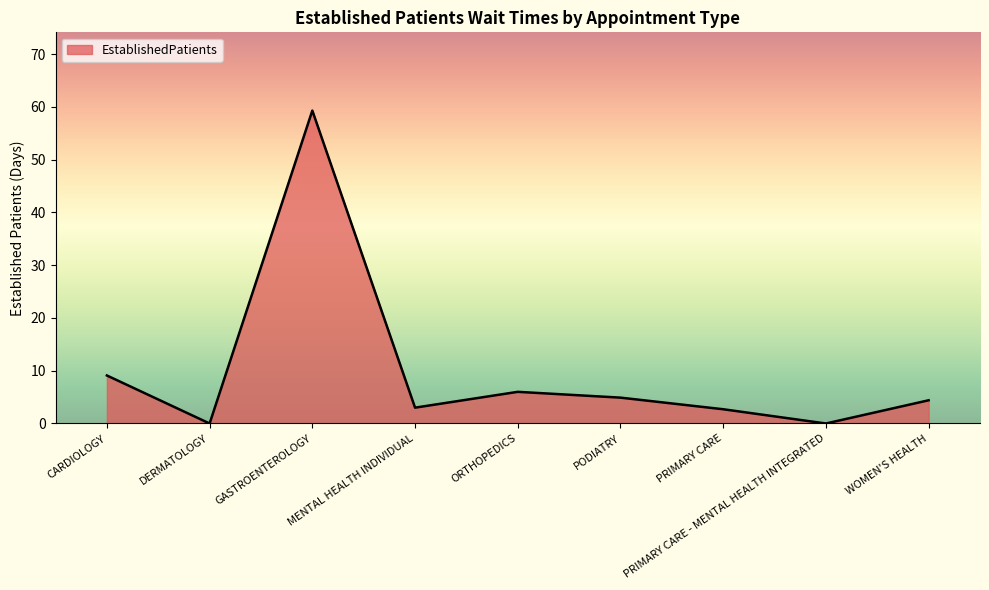

What position from the right is DERMATOLOGY?

8